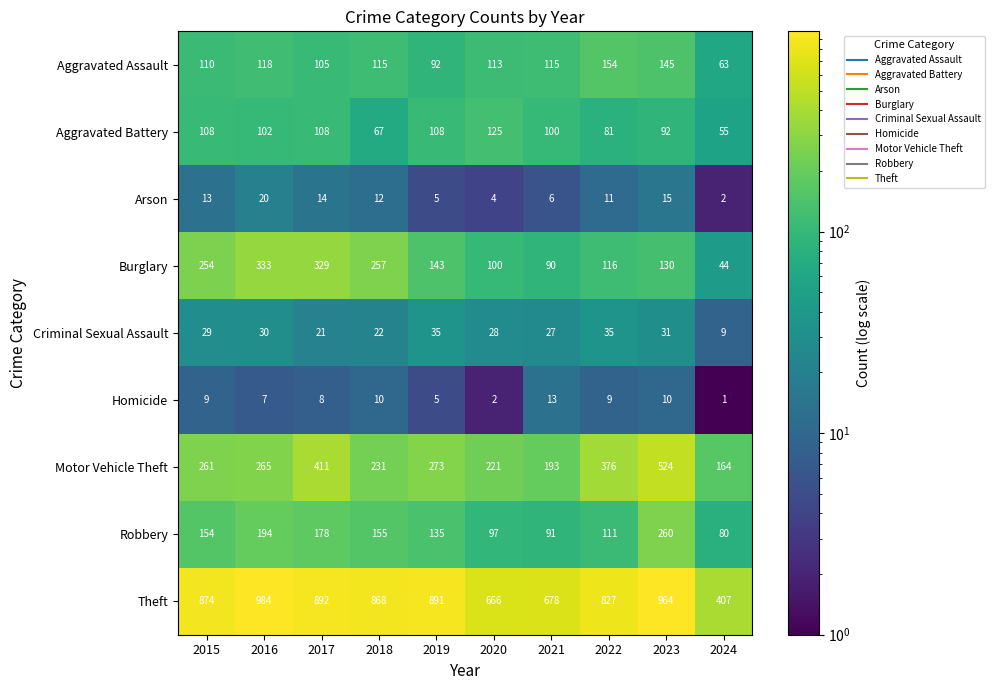

What is the total value across all series at 2015?

1812